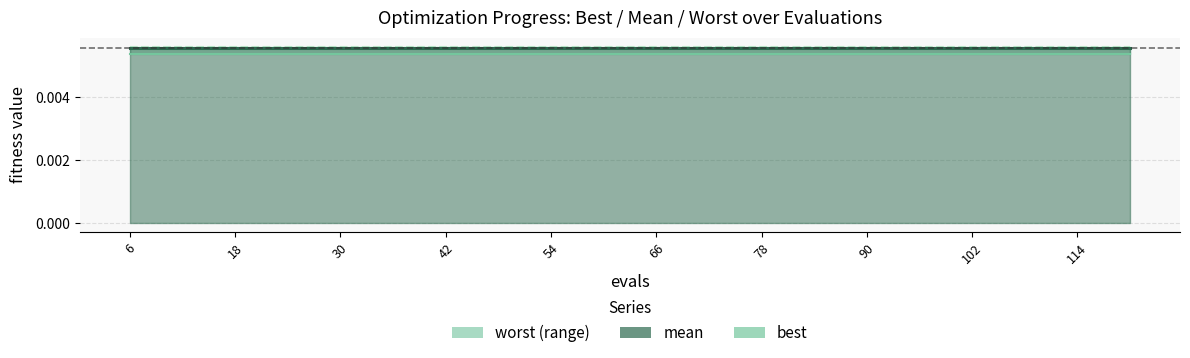

The value of worst line at 66 is 0.0. True or false?

True